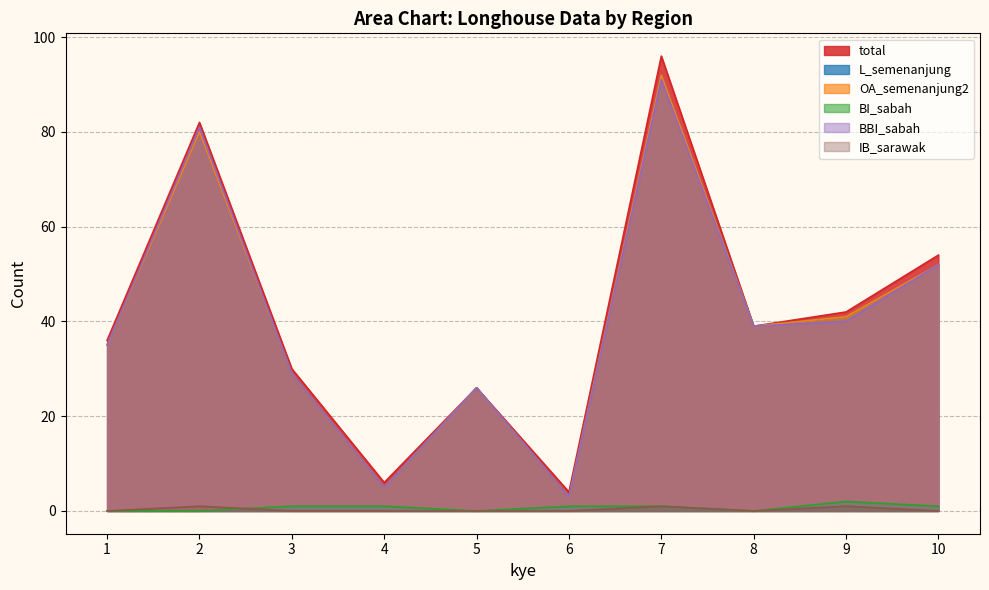

Rank the series at 8 from lowest to highest value.

BI_sabah, IB_sarawak, total, L_semenanjung, OA_semenanjung2, BBI_sabah